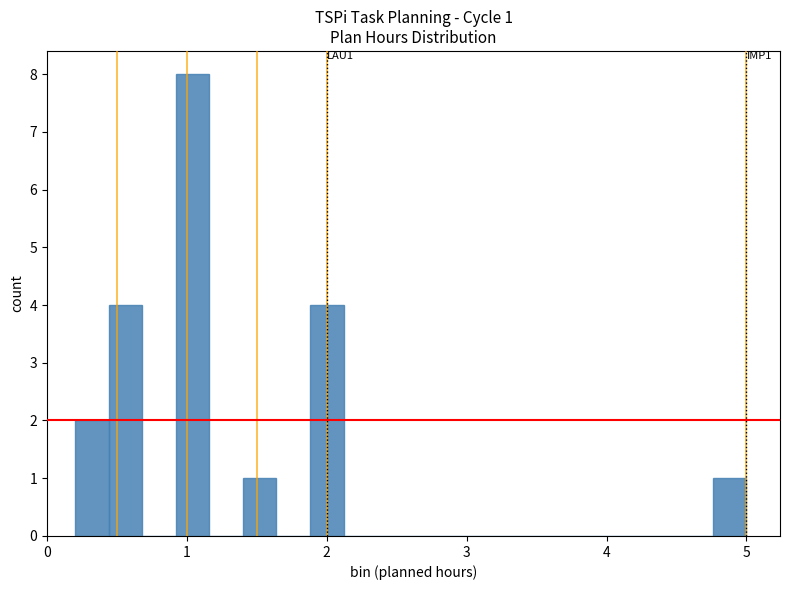

Around what value on the x-axis is the tallest bar? Give the approximate position of its centre, as read against the axis.

1.0